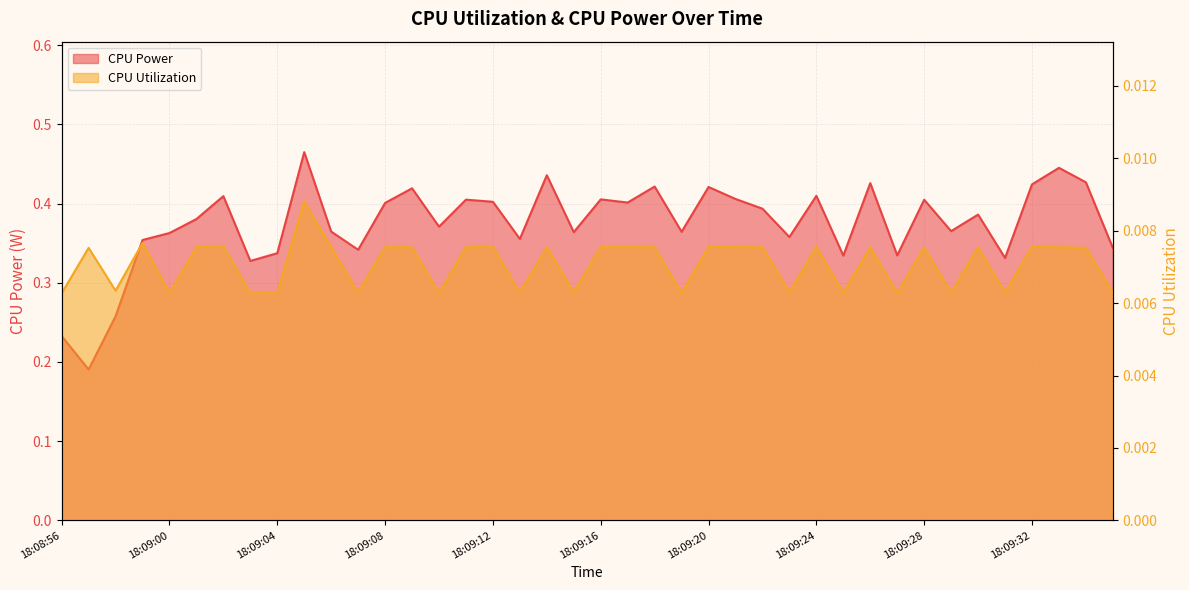

What is the label of the 25th point from the left?

18:09:20